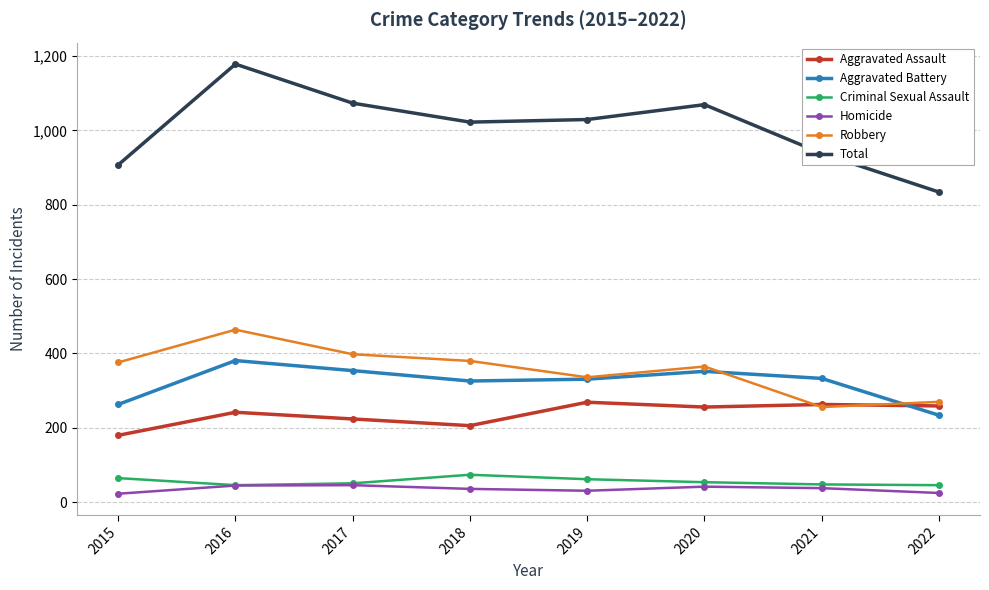

Rank the series by their maximum value, from lowest to highest.

Homicide, Criminal Sexual Assault, Aggravated Assault, Aggravated Battery, Robbery, Total